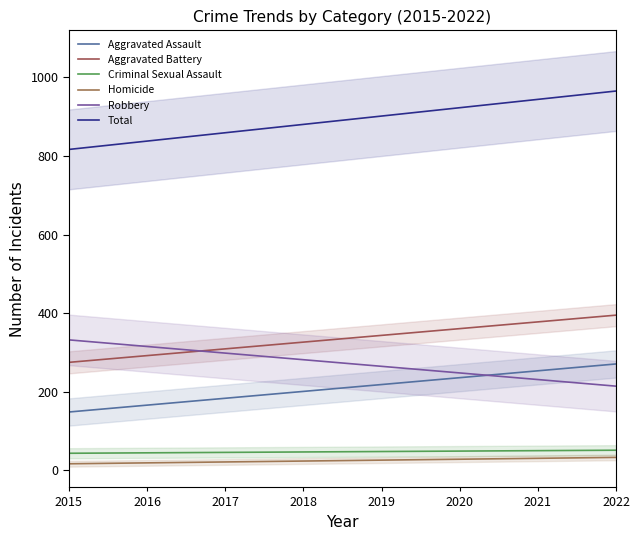

What is the difference between the maximum and minimum values in the Homicide series?

16.3